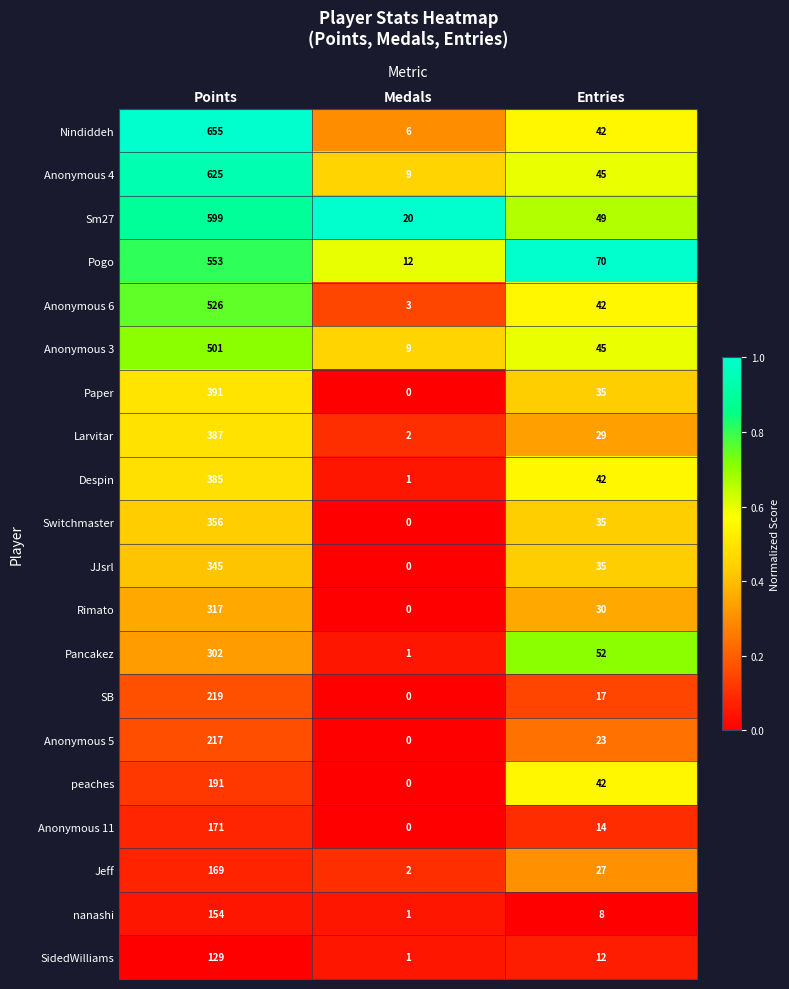

Count the Jeff values in the range 2 to 169.

3